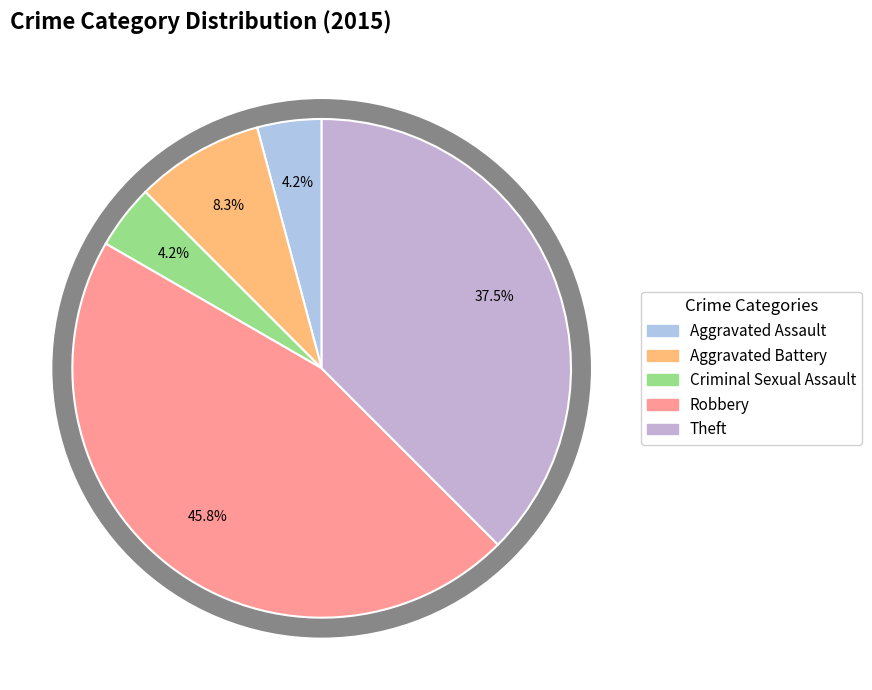

Does Criminal Sexual Assault account for over 50% of the chart?

No